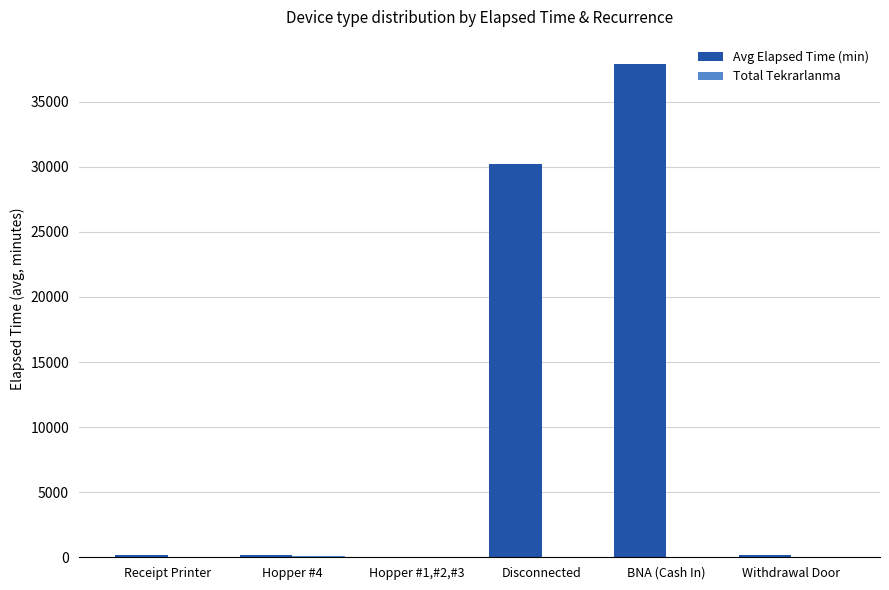

How many series are shown in this chart?

2